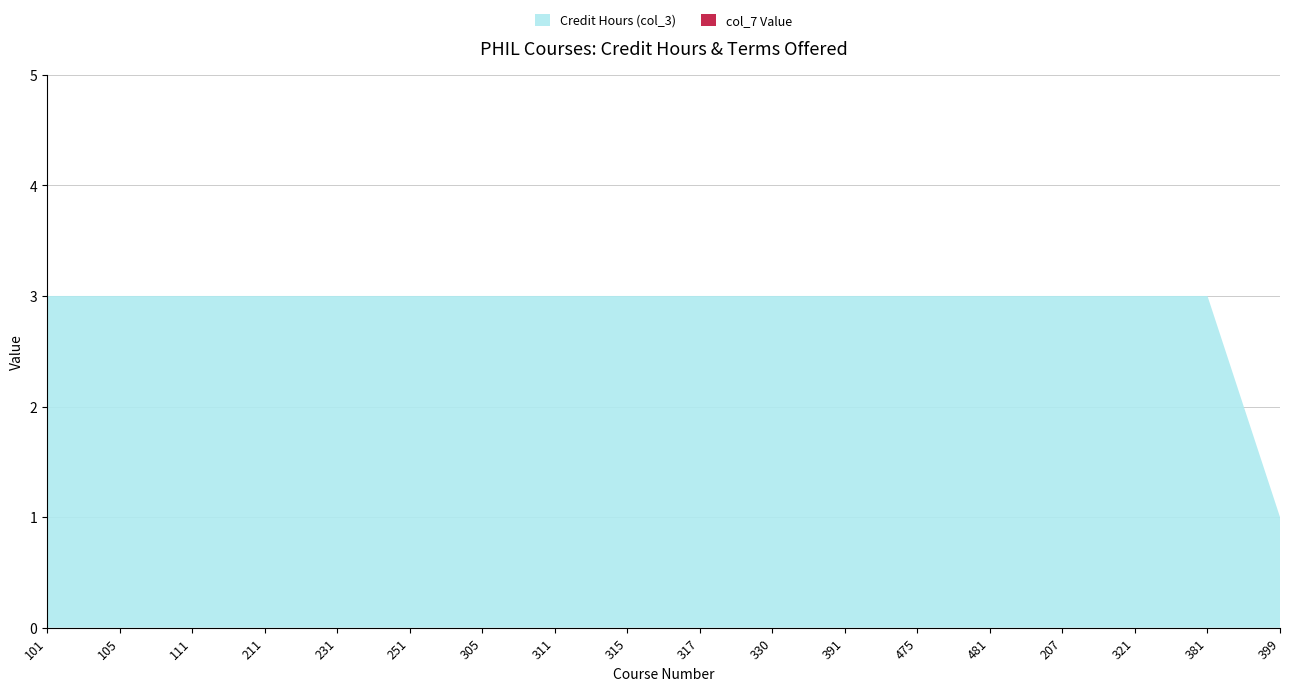

Reading left to right, what are all the values shown in this chart?

Credit Hours (col_3): 3	3	3	3	3	3	3	3	3	3	3	3	3	3	3	3	3	1
col_7 Value: 0	0	0	0	0	0	0	0	0	0	0	0	0	0	0	0	0	0